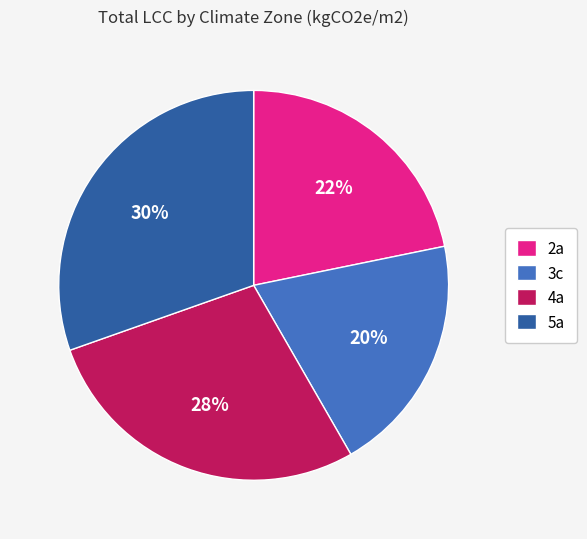

To the nearest percent, what is the average slice percentage?

25%